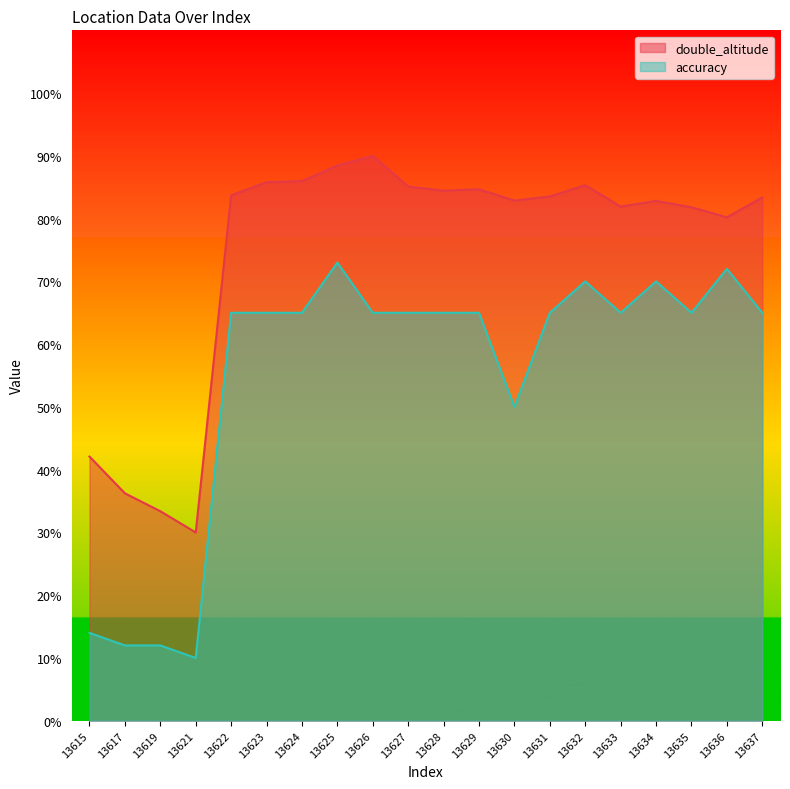

Is it true that accuracy equals 70.0 at 13634?

True